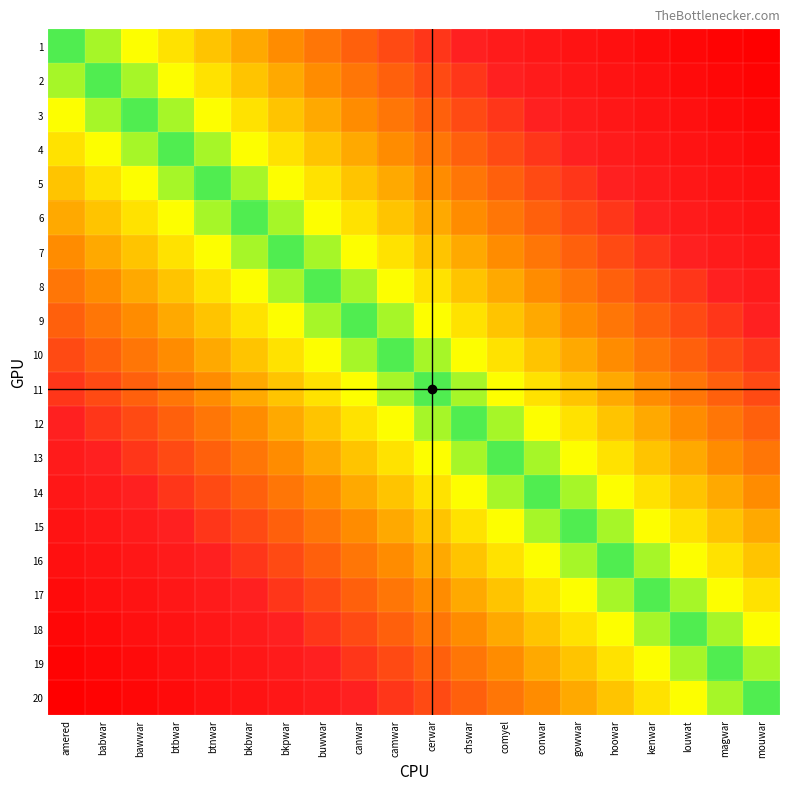

At how many categories does at least one series exceed 0?

20